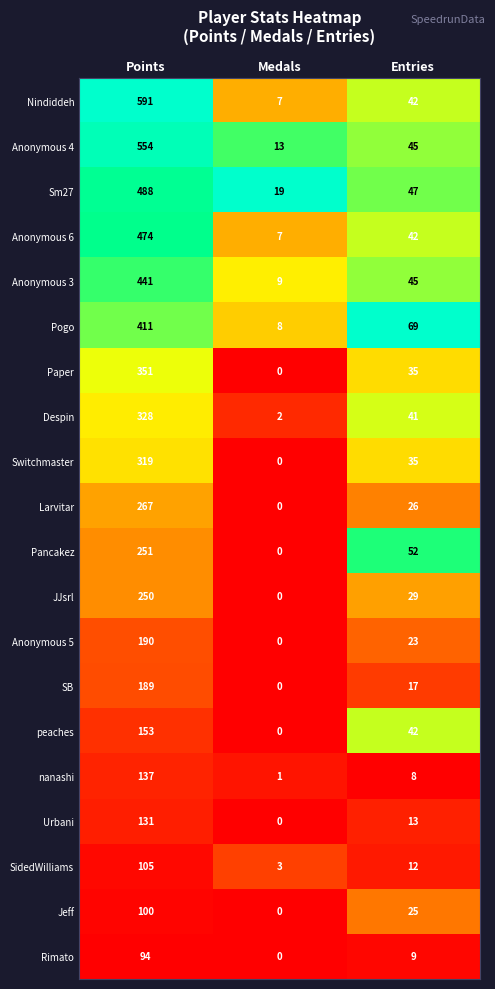

At how many categories does at least one series exceed 0?

3